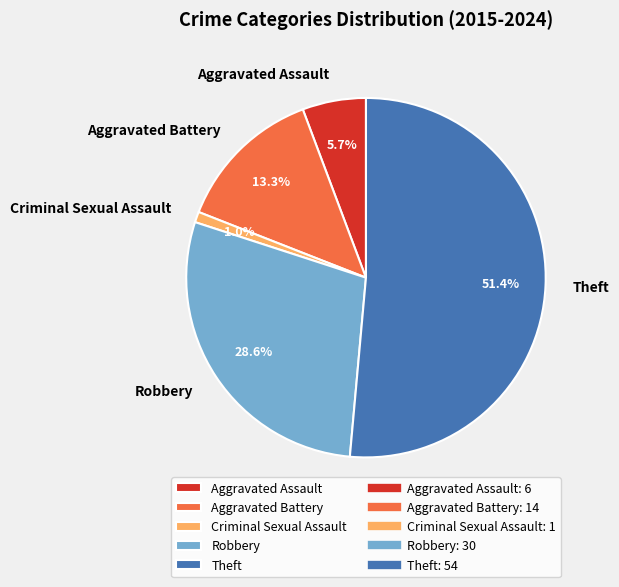

Is it true that Criminal Sexual Assault is 1% of the pie?

True